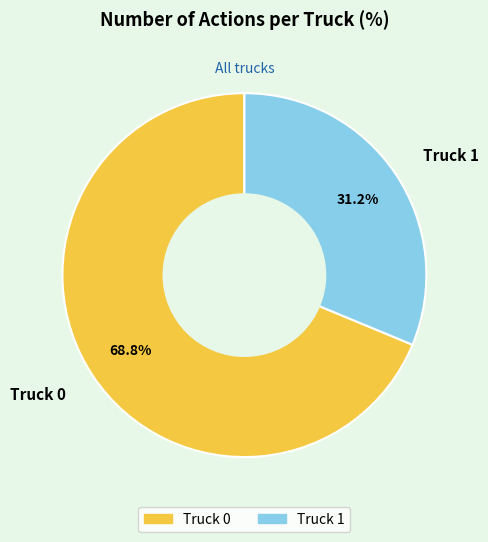

How many slices are in this pie chart?

2